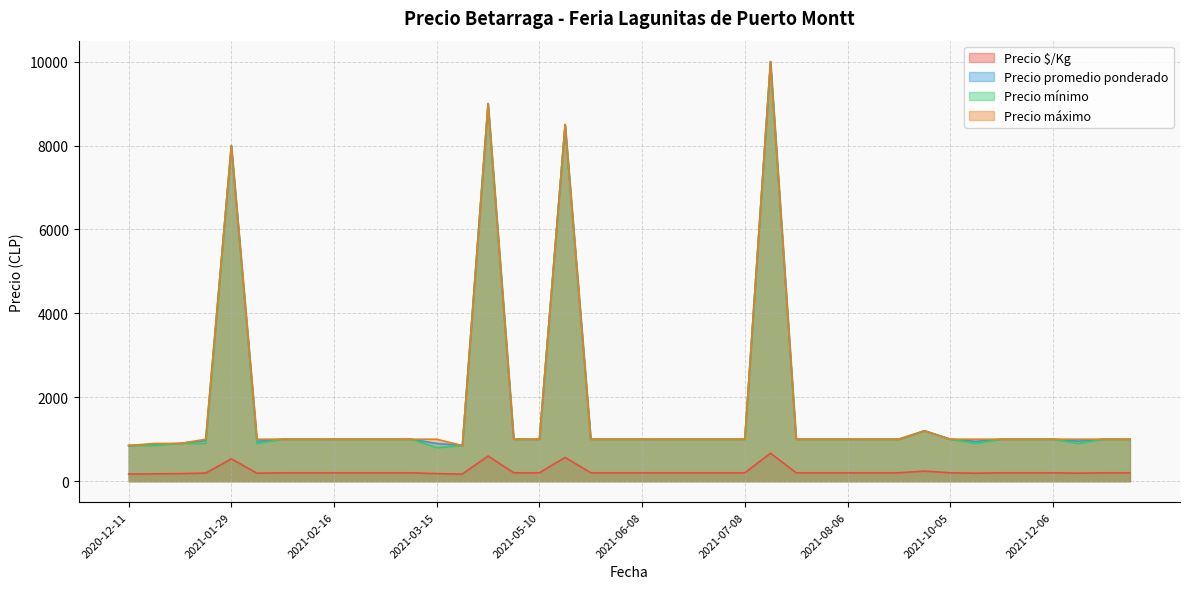

At which label does Precio máximo reach its minimum?

2020-12-11